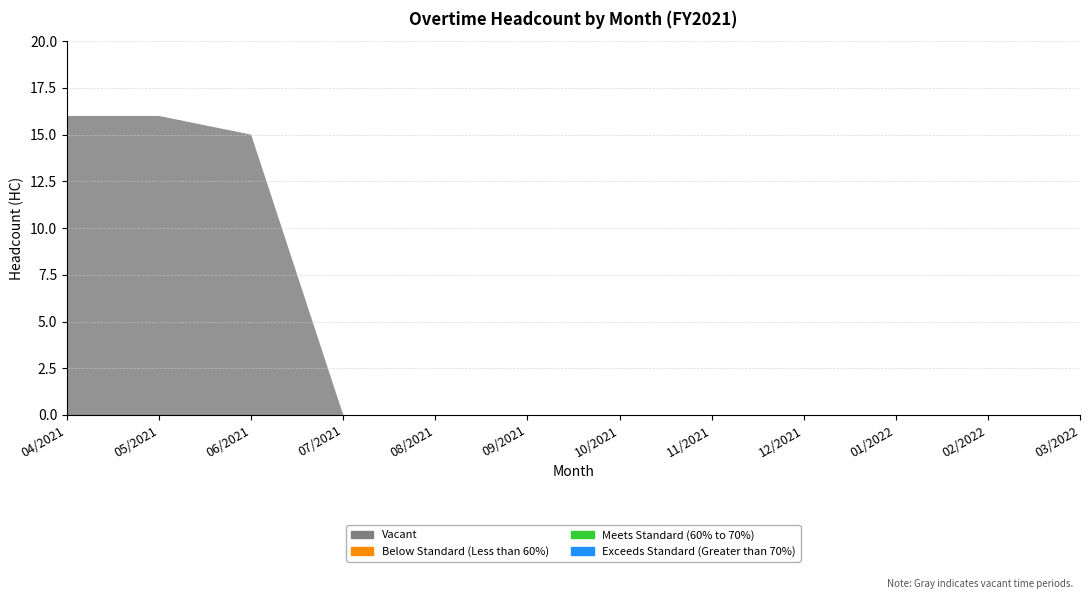

Reading left to right, extract all data points from this chart.

Vacant: 04/2021=16	05/2021=16	06/2021=15	07/2021=0	08/2021=0	09/2021=0	10/2021=0	11/2021=0	12/2021=0	01/2022=0	02/2022=0	03/2022=0
Below Standard (Less than 60%): 04/2021=0	05/2021=0	06/2021=0	07/2021=0	08/2021=0	09/2021=0	10/2021=0	11/2021=0	12/2021=0	01/2022=0	02/2022=0	03/2022=0
Meets Standard (60% to 70%): 04/2021=0	05/2021=0	06/2021=0	07/2021=0	08/2021=0	09/2021=0	10/2021=0	11/2021=0	12/2021=0	01/2022=0	02/2022=0	03/2022=0
Exceeds Standard (Greater than 70%): 04/2021=0	05/2021=0	06/2021=0	07/2021=0	08/2021=0	09/2021=0	10/2021=0	11/2021=0	12/2021=0	01/2022=0	02/2022=0	03/2022=0